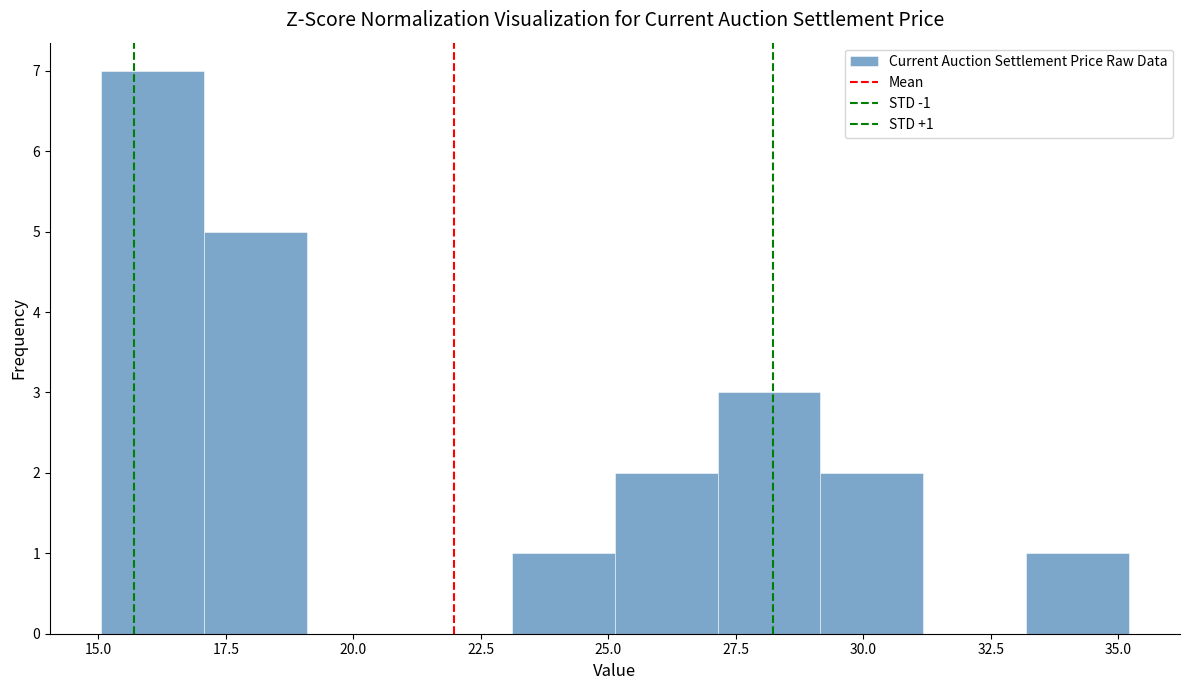

Which range on the x-axis has the tallest bar?

15 to 17